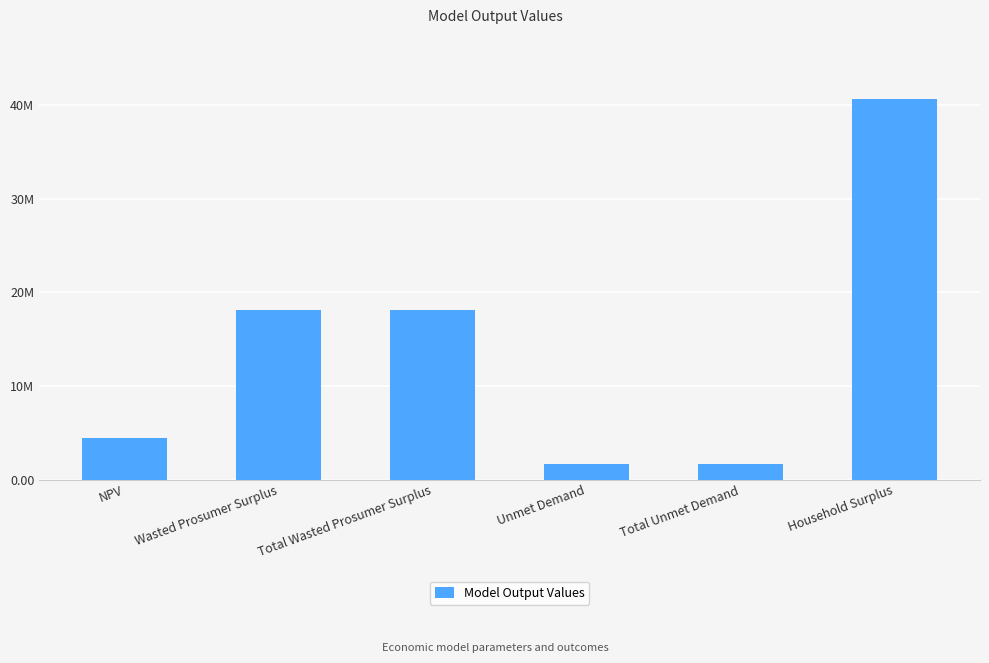

Does the chart contain any negative values?

No